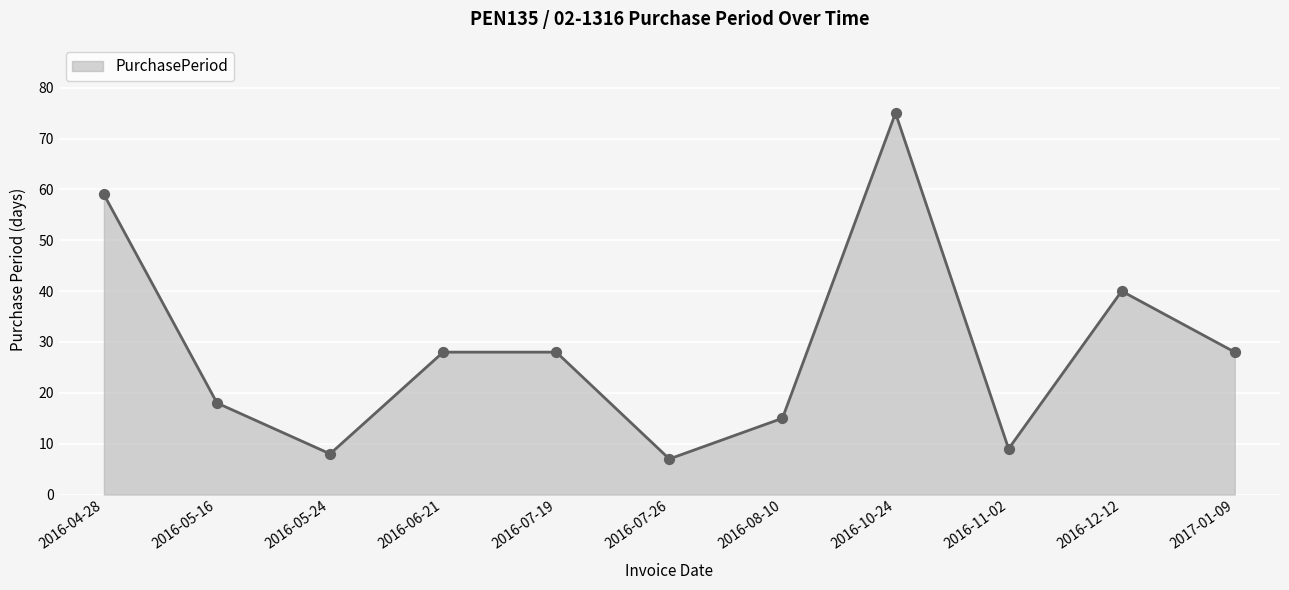

Between 2016-04-28 and 2016-10-24, which is larger?

2016-10-24